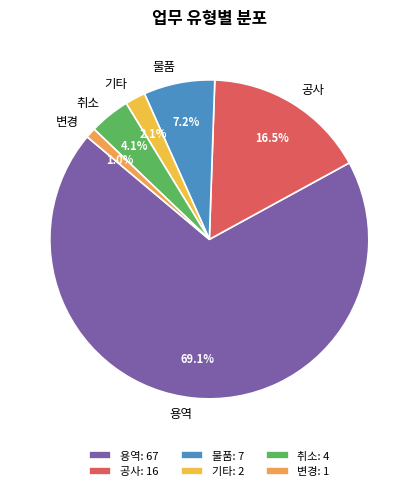

What is the majority slice?

용역